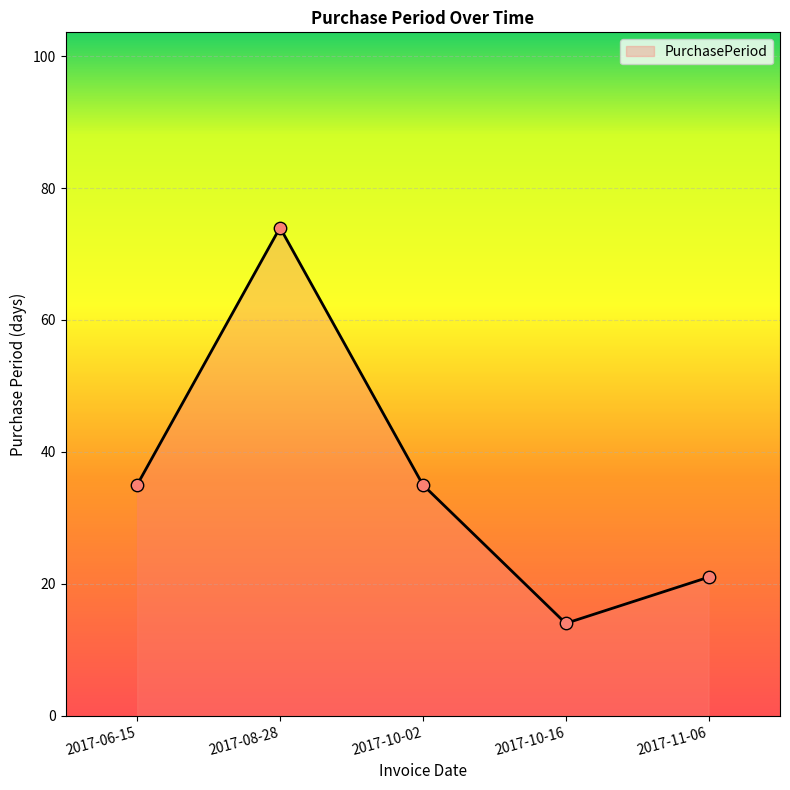

Which has a higher value, 2017-10-02 or 2017-11-06?

2017-10-02